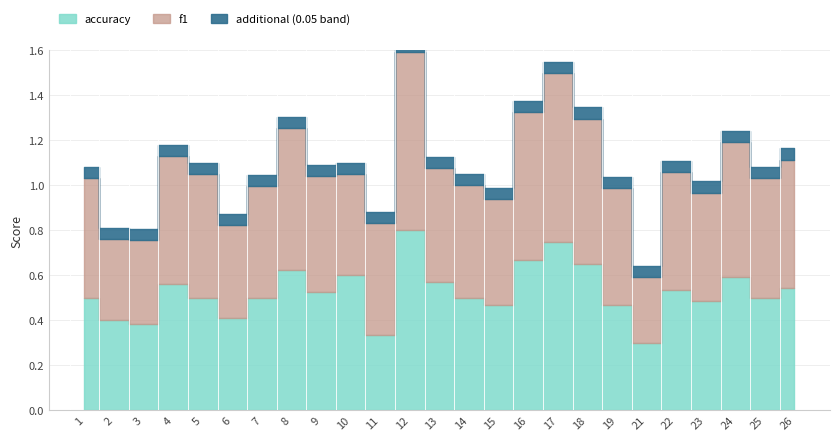

Which category has the lowest value across all series?

21